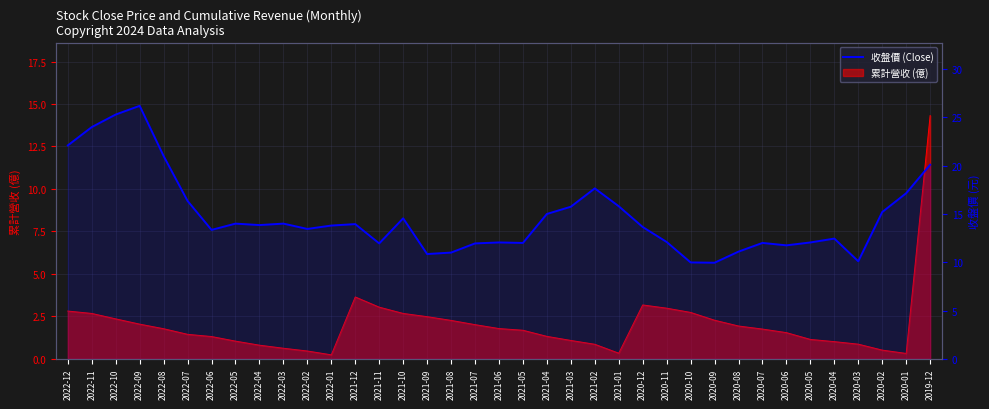

Which category has the lowest value across all series?

2020-09